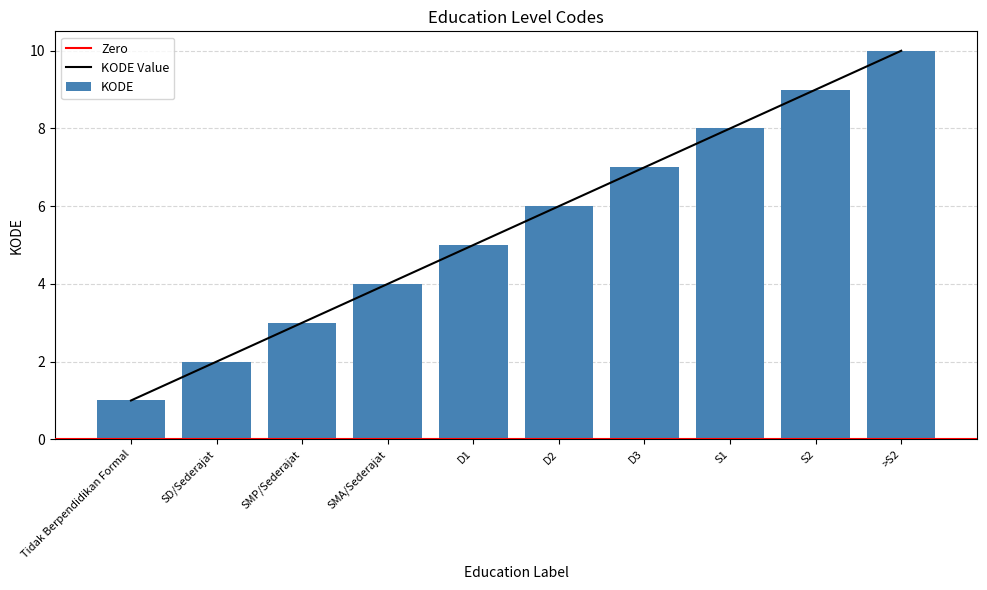

What position from the left is S1?

8